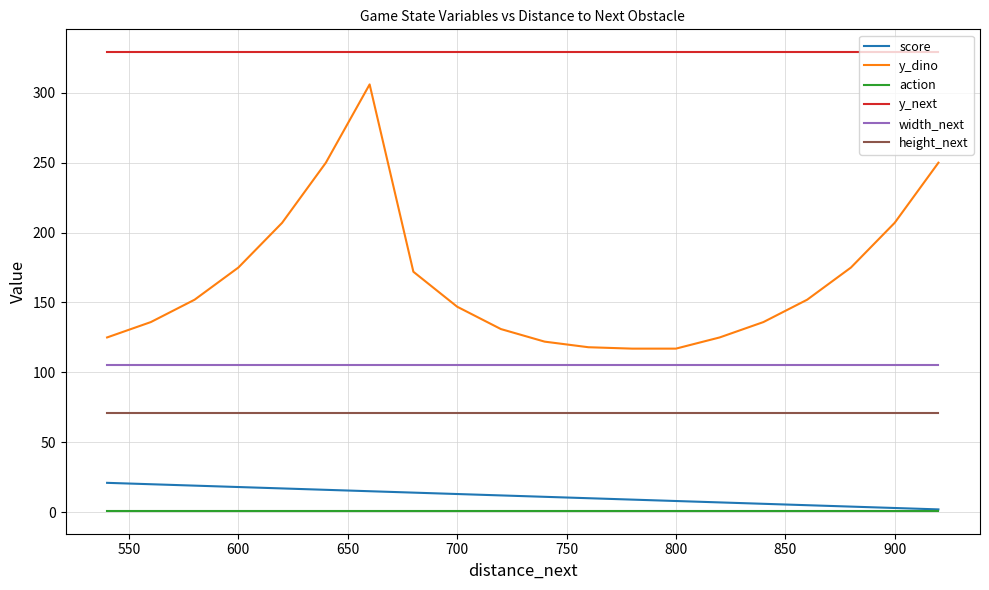

What are all the series names shown in the legend?

score, y_dino, action, y_next, width_next, height_next